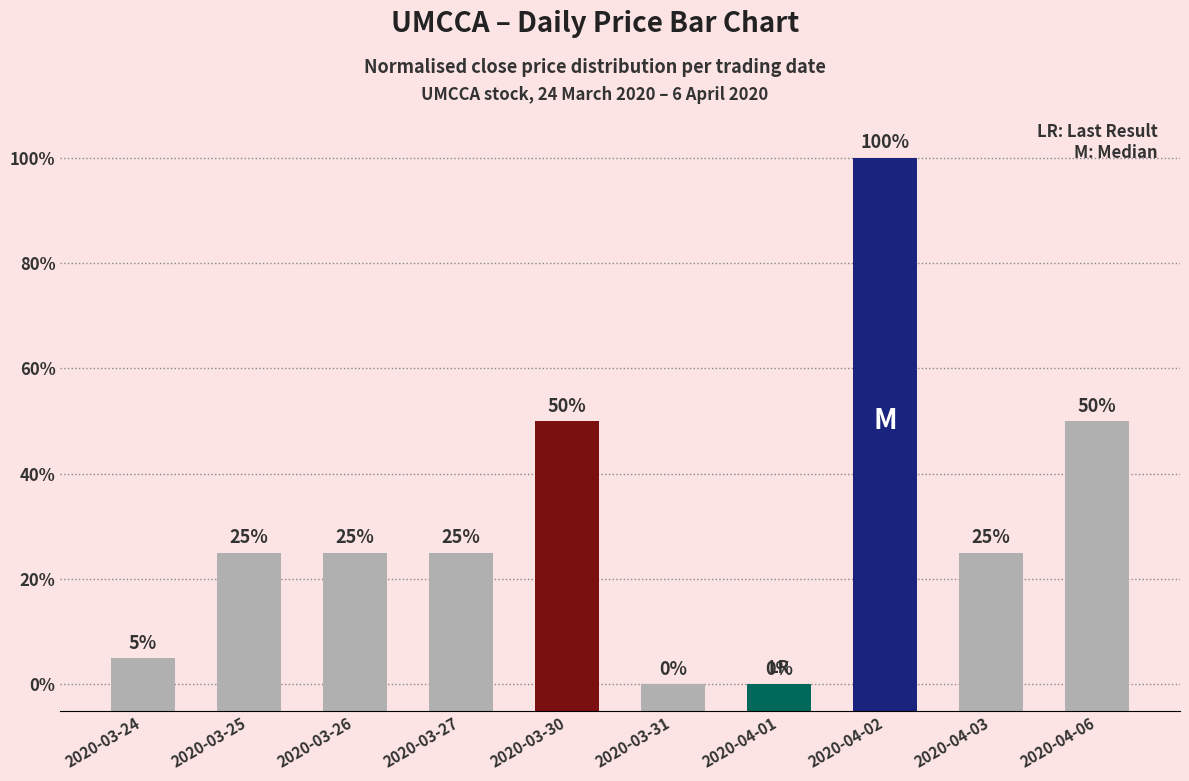

What is the value of the 10th bar from the left?

4.1